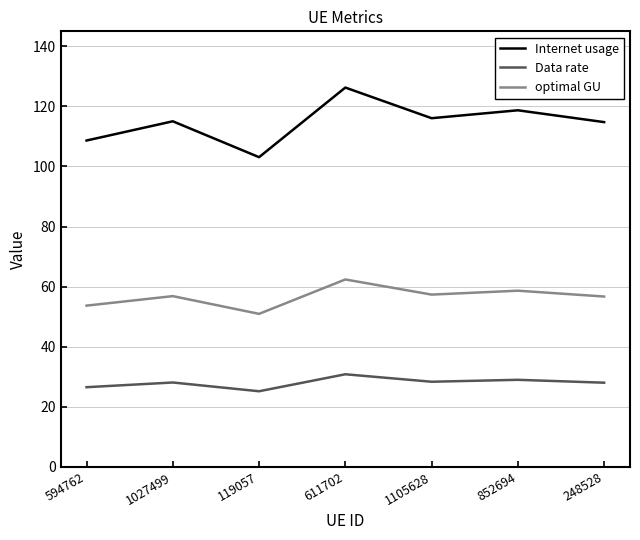

True or false: optimal GU has a value of 50.9 at 119057.

True